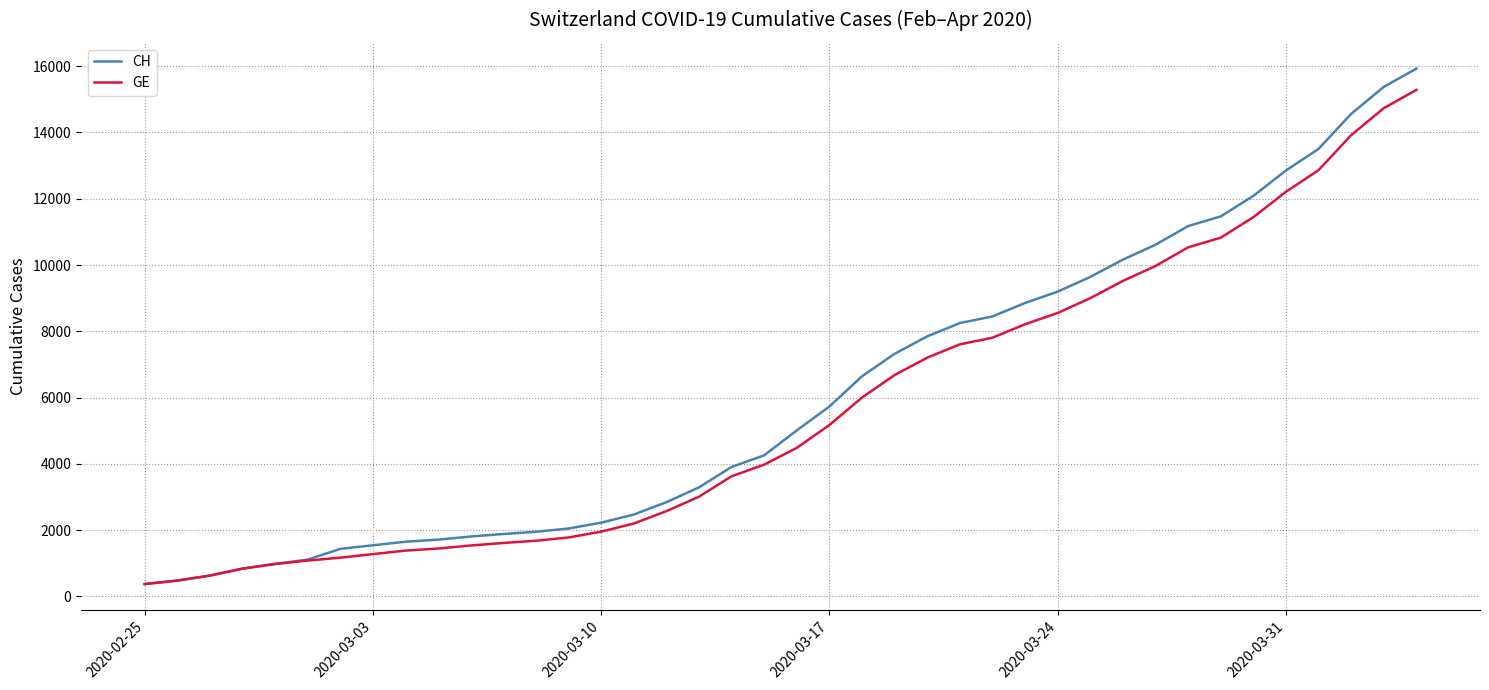

Is this an area chart (filled region under the line)?

No